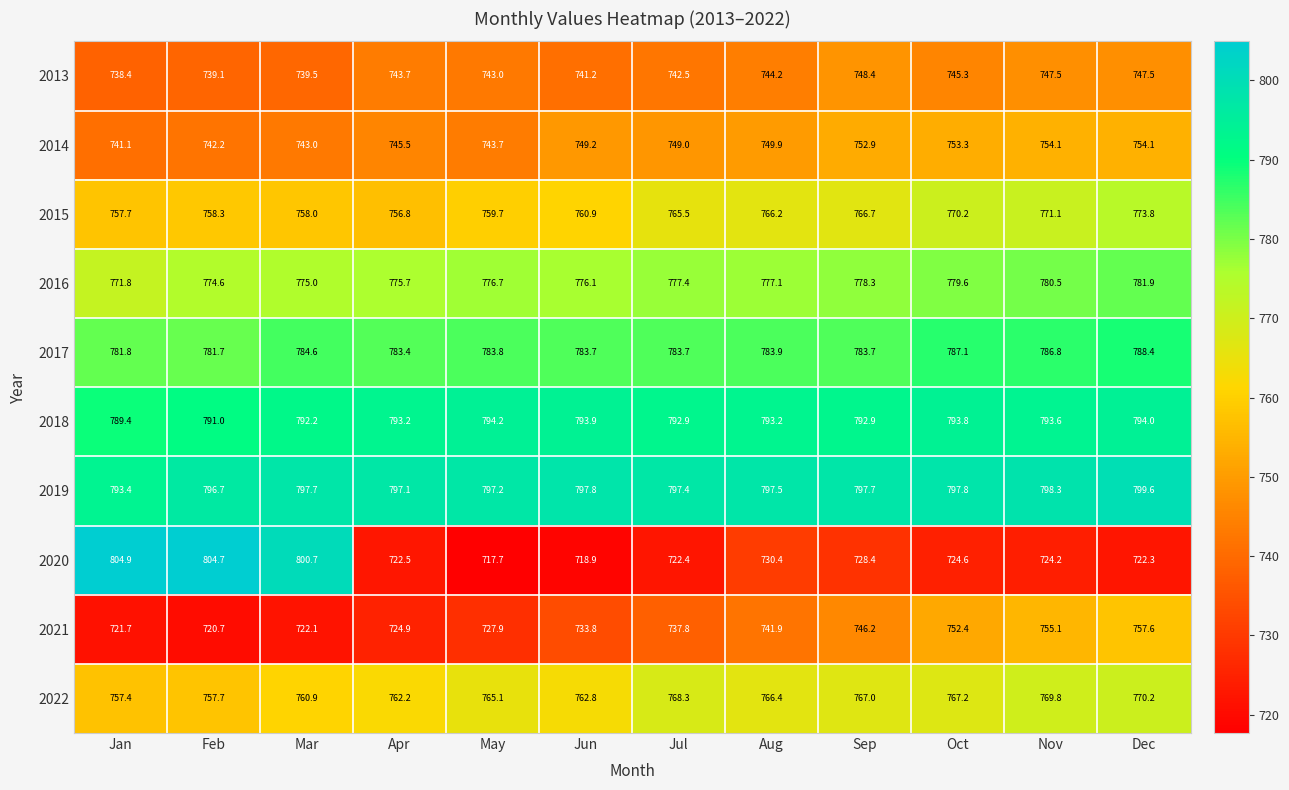

What is the total value across all series at Apr?

7605.0